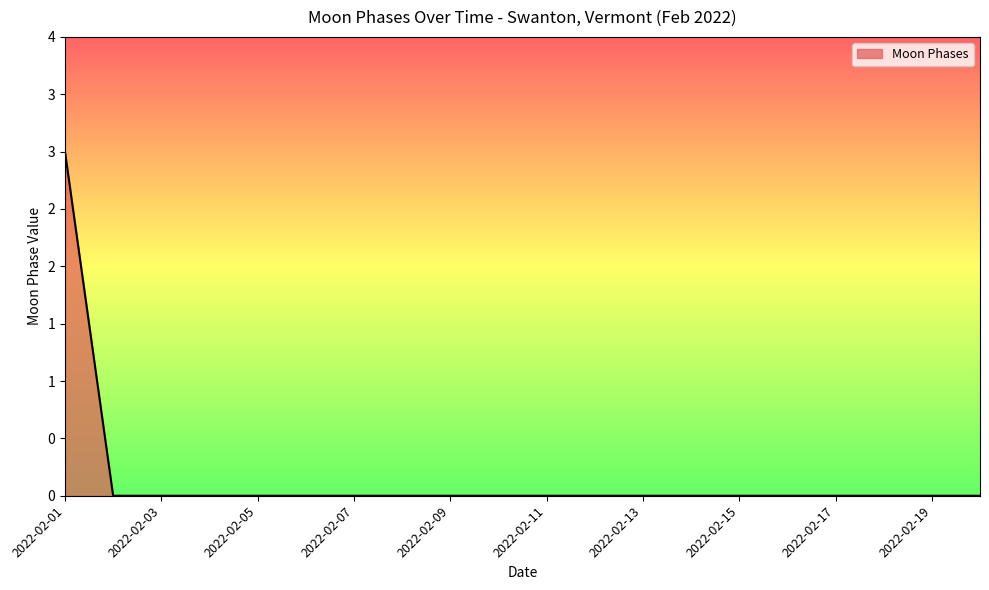

Rank the categories by value from lowest to highest.

2022-02-02, 2022-02-03, 2022-02-04, 2022-02-05, 2022-02-06, 2022-02-07, 2022-02-08, 2022-02-09, 2022-02-10, 2022-02-11, 2022-02-12, 2022-02-13, 2022-02-14, 2022-02-15, 2022-02-16, 2022-02-17, 2022-02-18, 2022-02-19, 2022-02-20, 2022-02-01